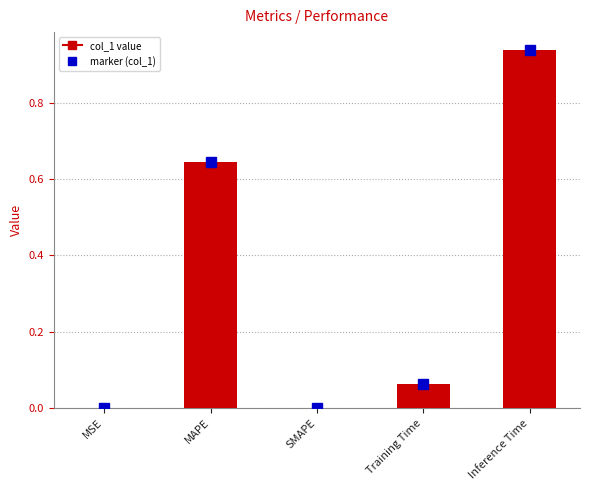

True or false: the data shows 0.0 at SMAPE.

True